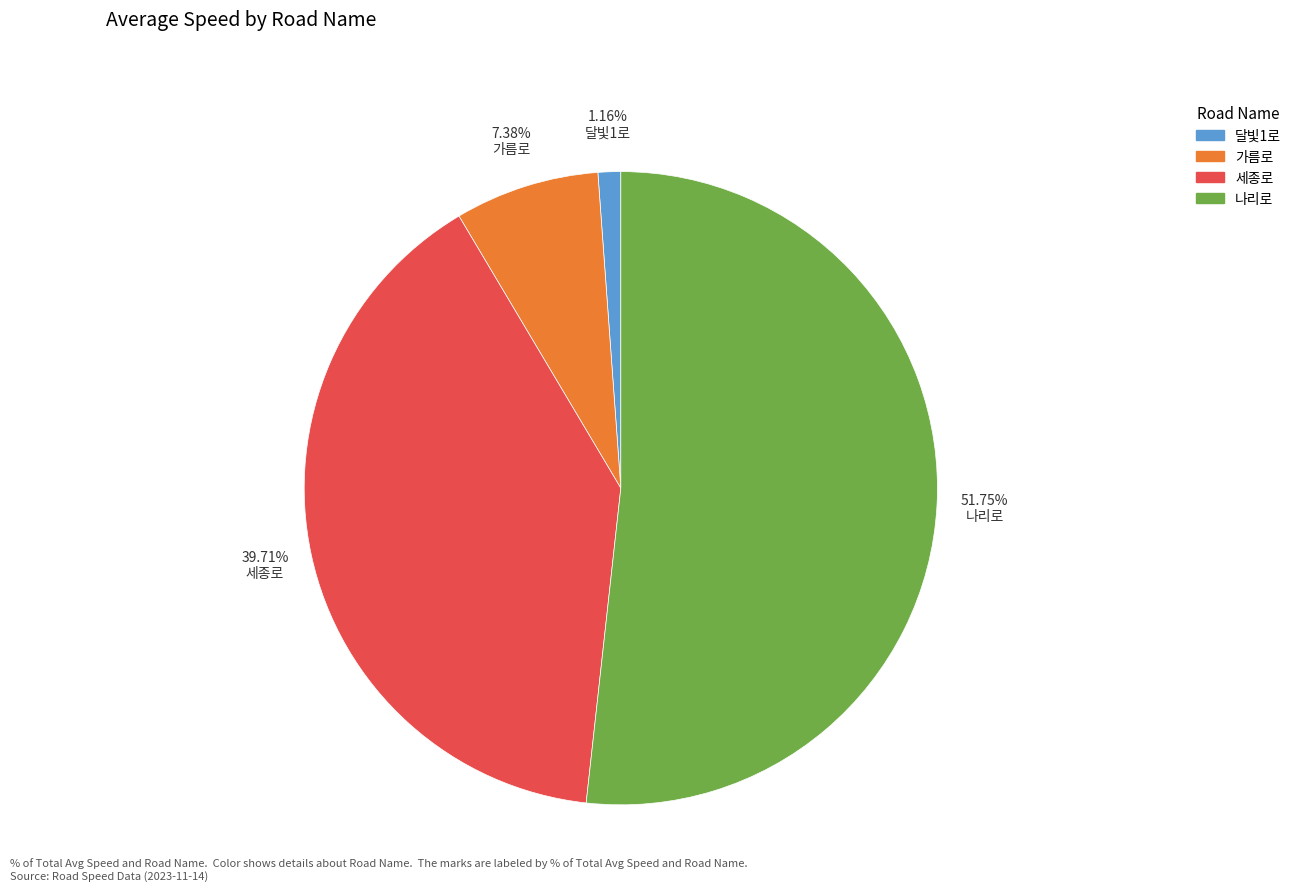

Is there a majority slice in this chart?

Yes